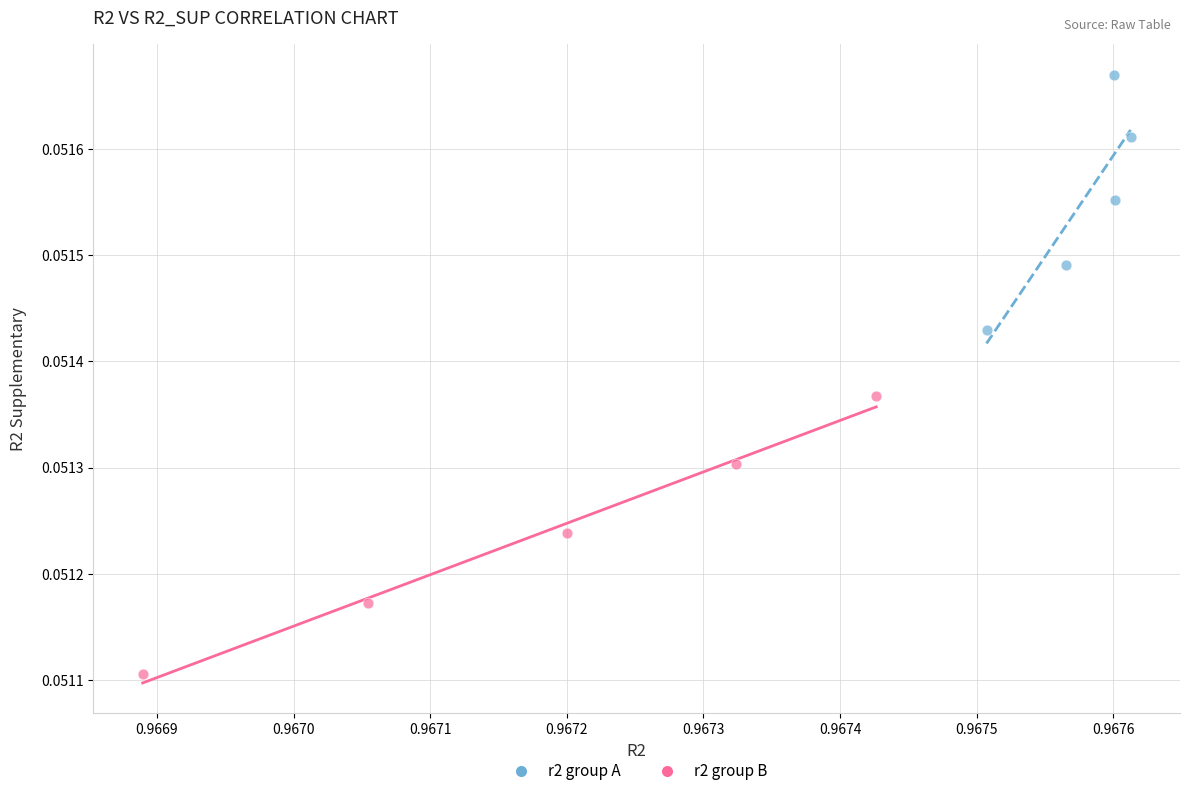

Which series has the widest spread of Y values?

r2 group B